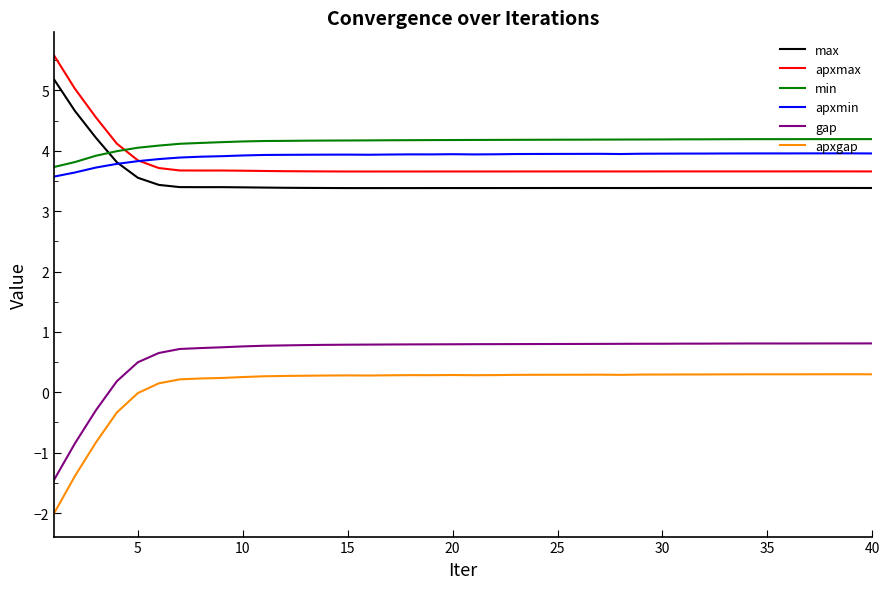

Which series has the largest range (max minus min)?

apxgap